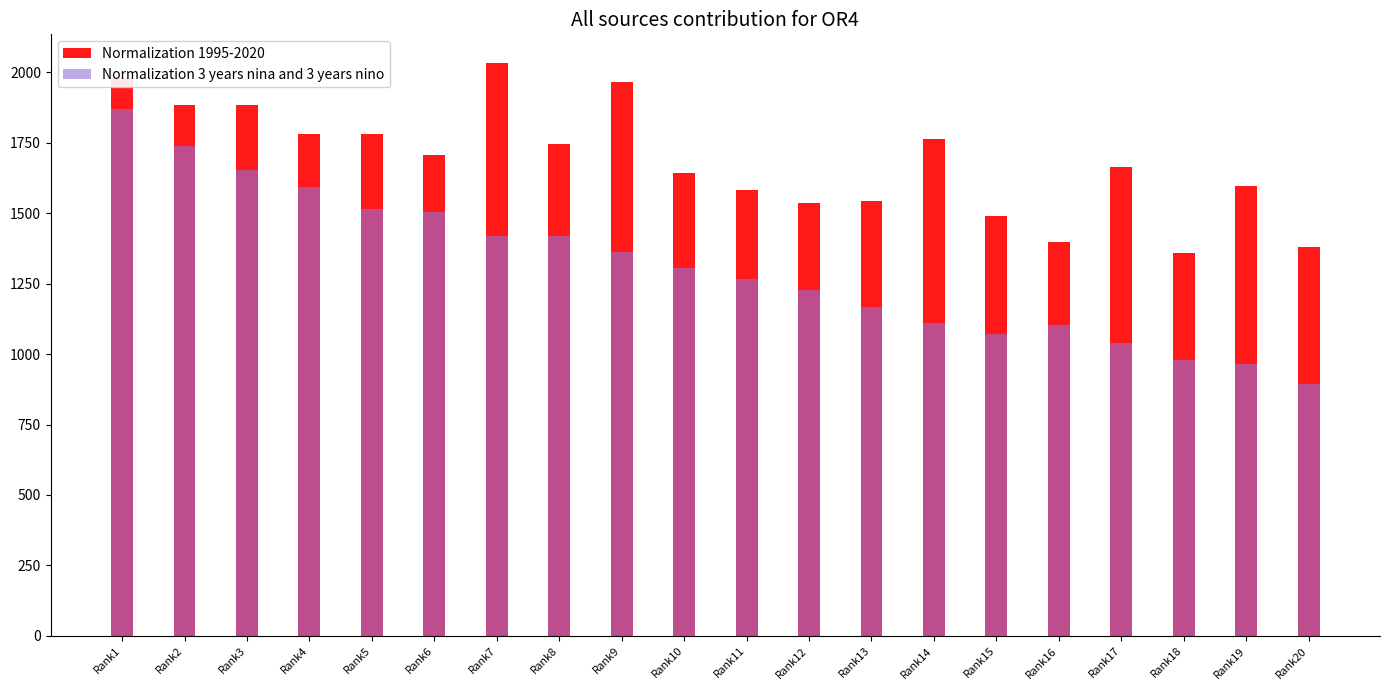

Which series has the widest spread of values?

Normalization 3 years nina and 3 years nino